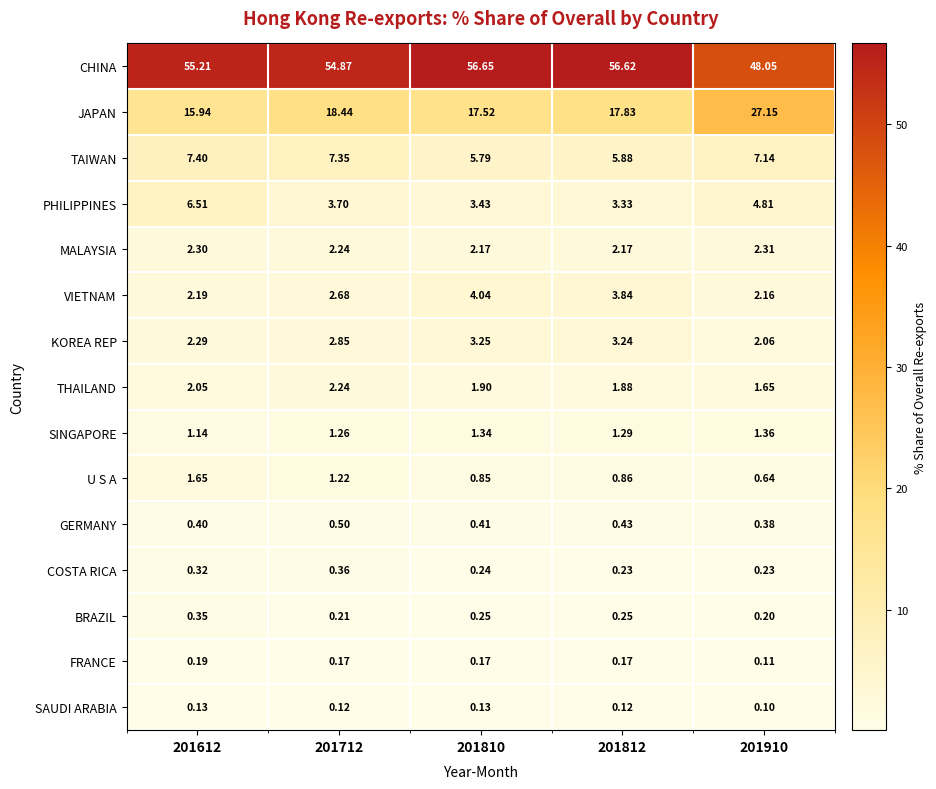

Which series changed the most between 201812 and 201910?

JAPAN